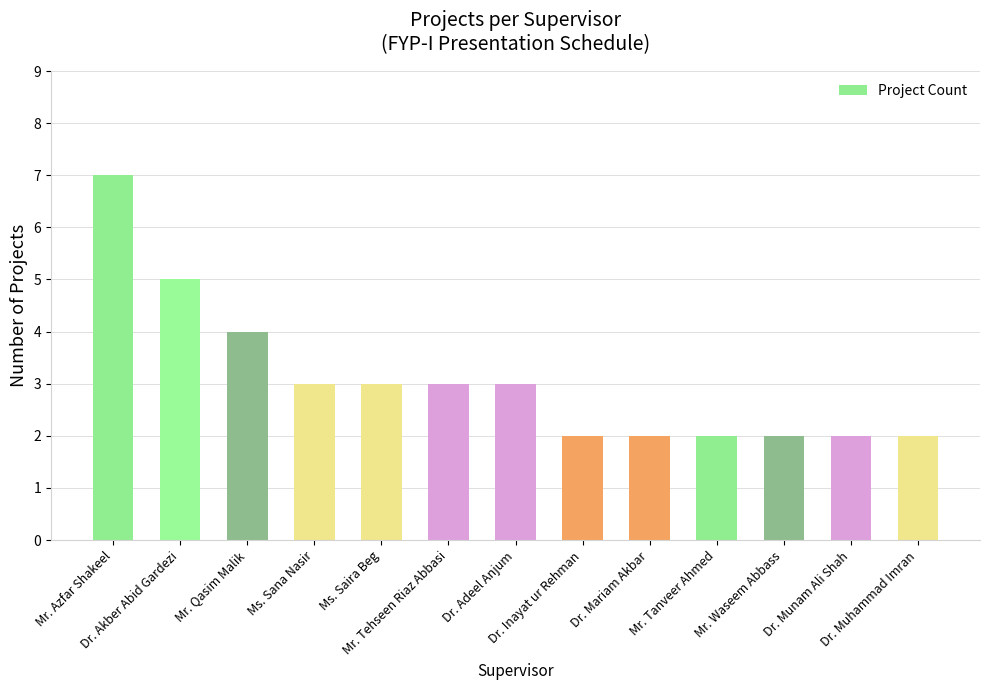

What is the value of the 7th bar from the left?

3